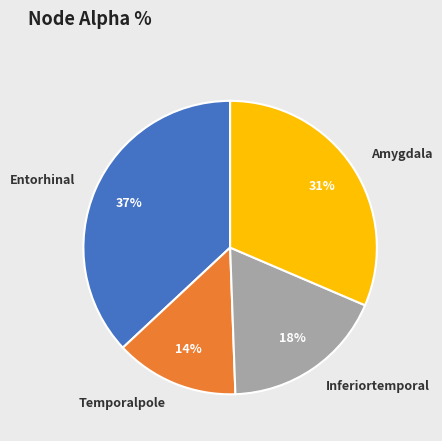

Between Temporalpole and Inferiortemporal, which is larger?

Inferiortemporal